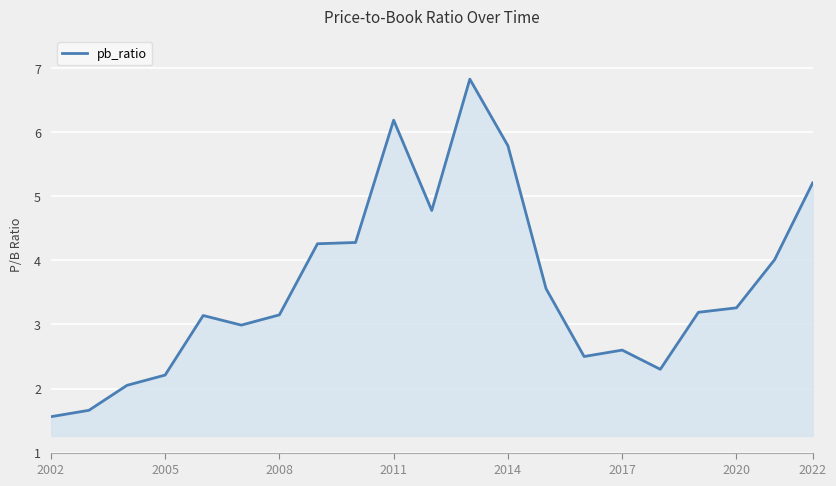

What is the maximum value shown in the chart?

6.8